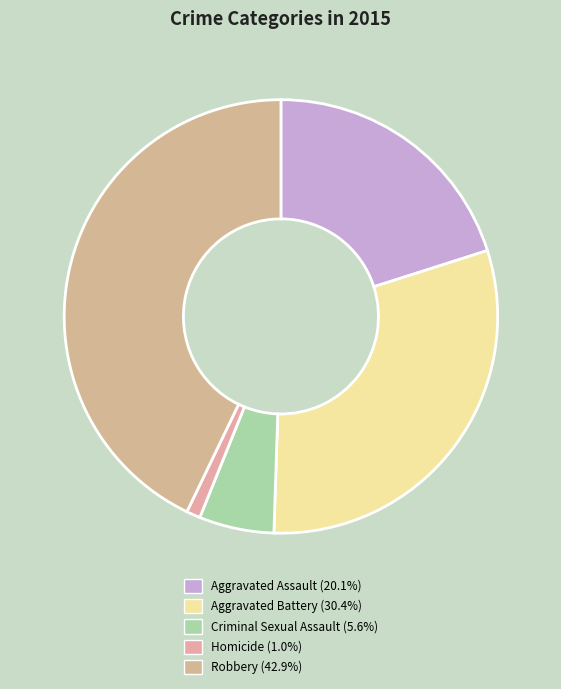

To the nearest percent, what percentage of the pie is Robbery?

43%